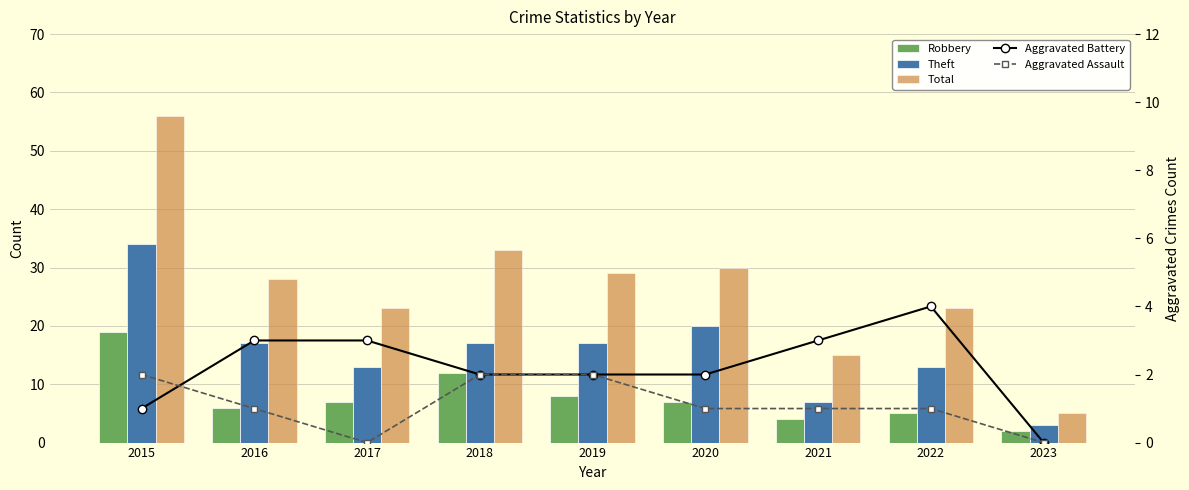

How many values in the Robbery series are below 7?

4